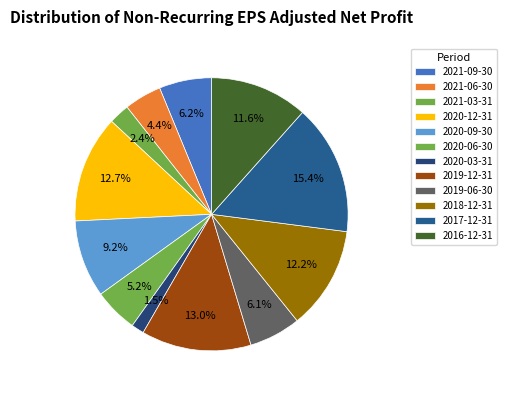

True or false: 2020-12-31 accounts for 2% of the total.

False